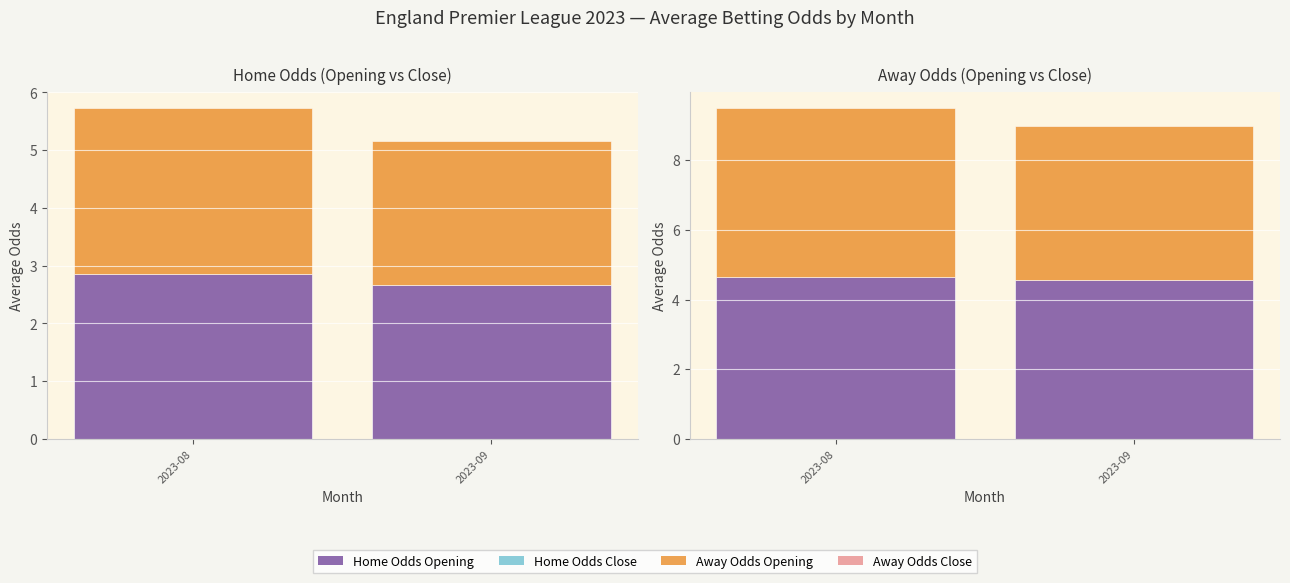

What are all the series names shown in the legend?

Home Odds Opening, Home Odds Close, Away Odds Opening, Away Odds Close